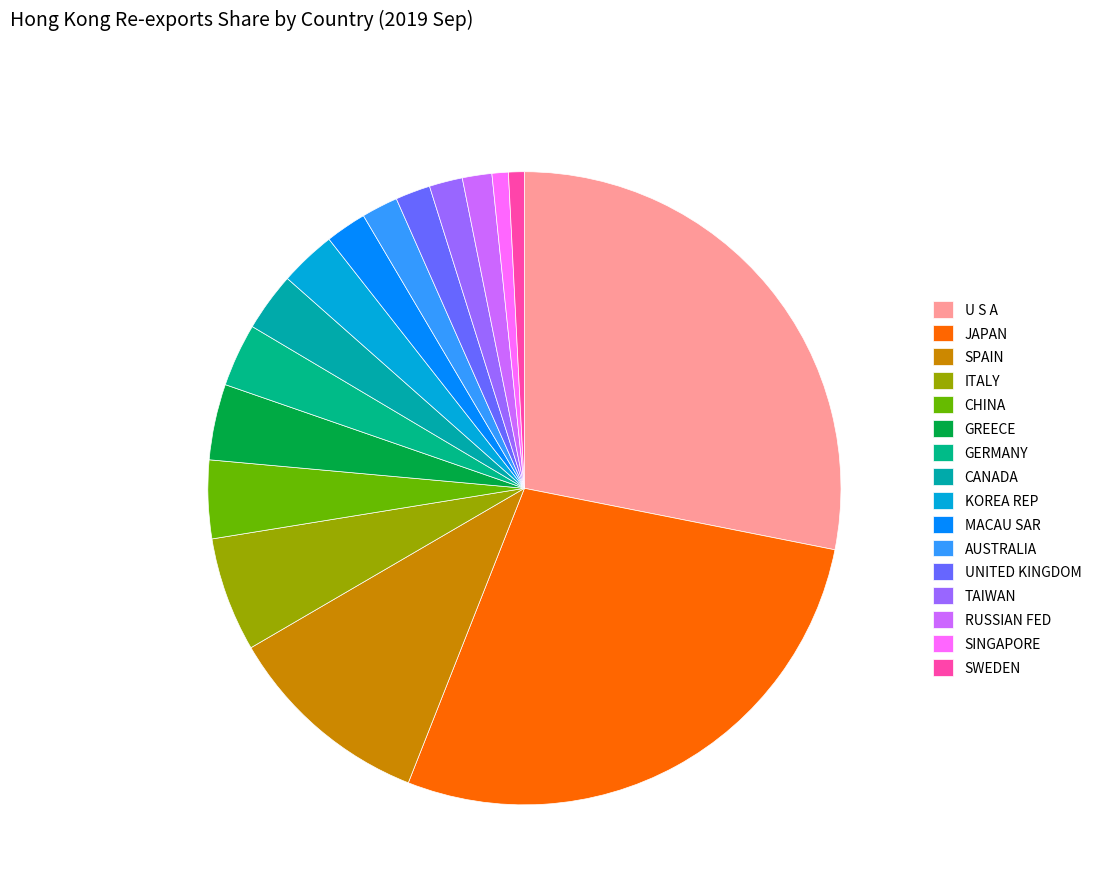

How many segments does this pie chart have?

16